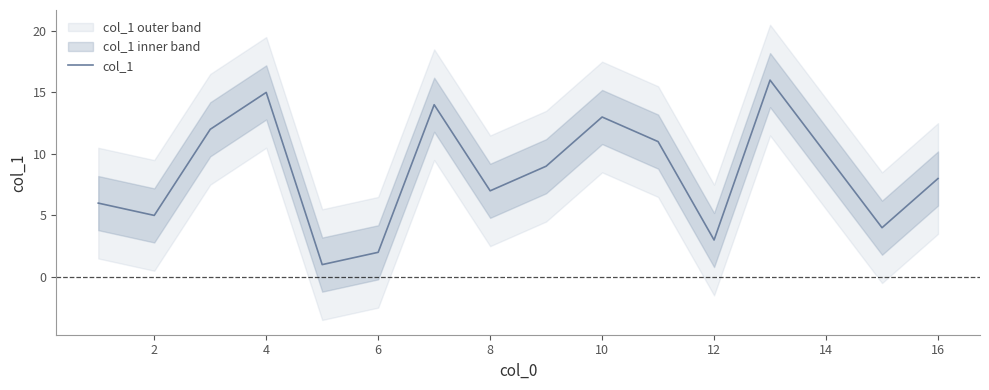

What is the difference between the second highest and second lowest values?

13